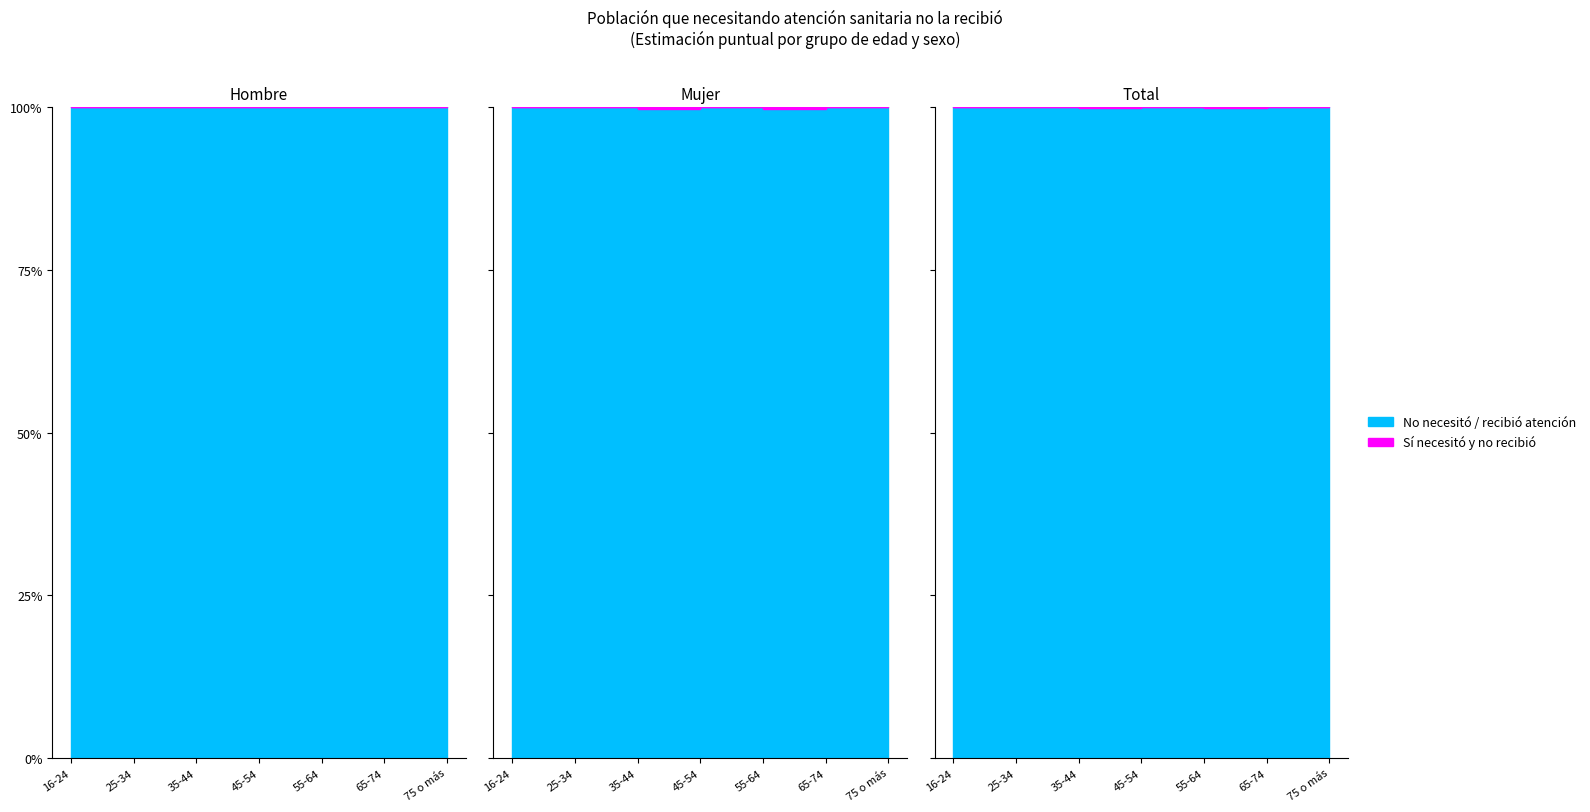

How many interior local peaks does the Sí (Mujer) series have?

2